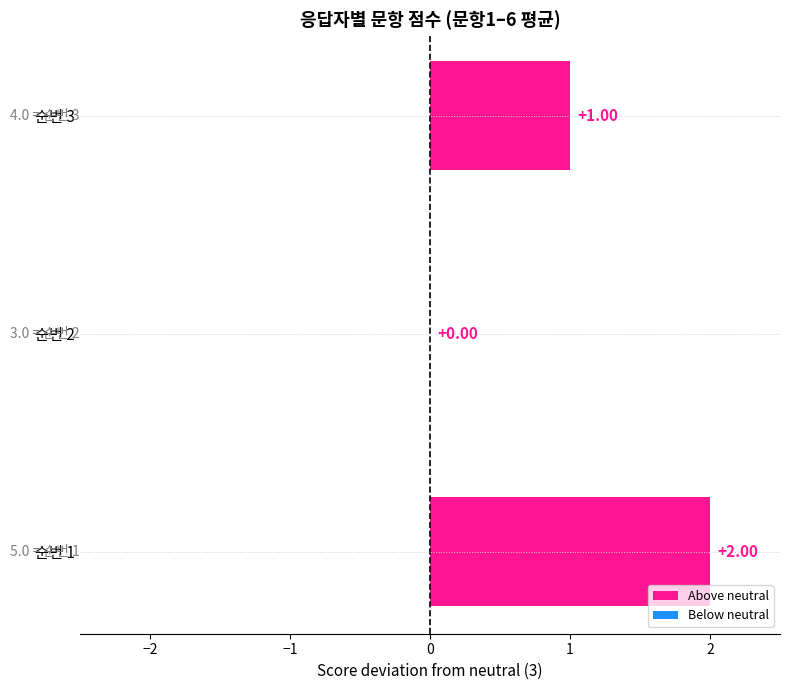

What is the change in value from 순번 2 to 순번 3?

+1